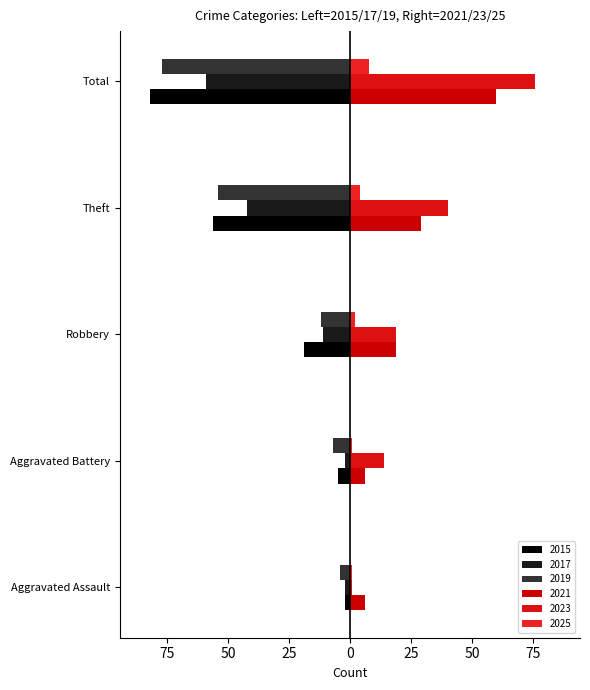

Does the chart contain stacked bars?

No